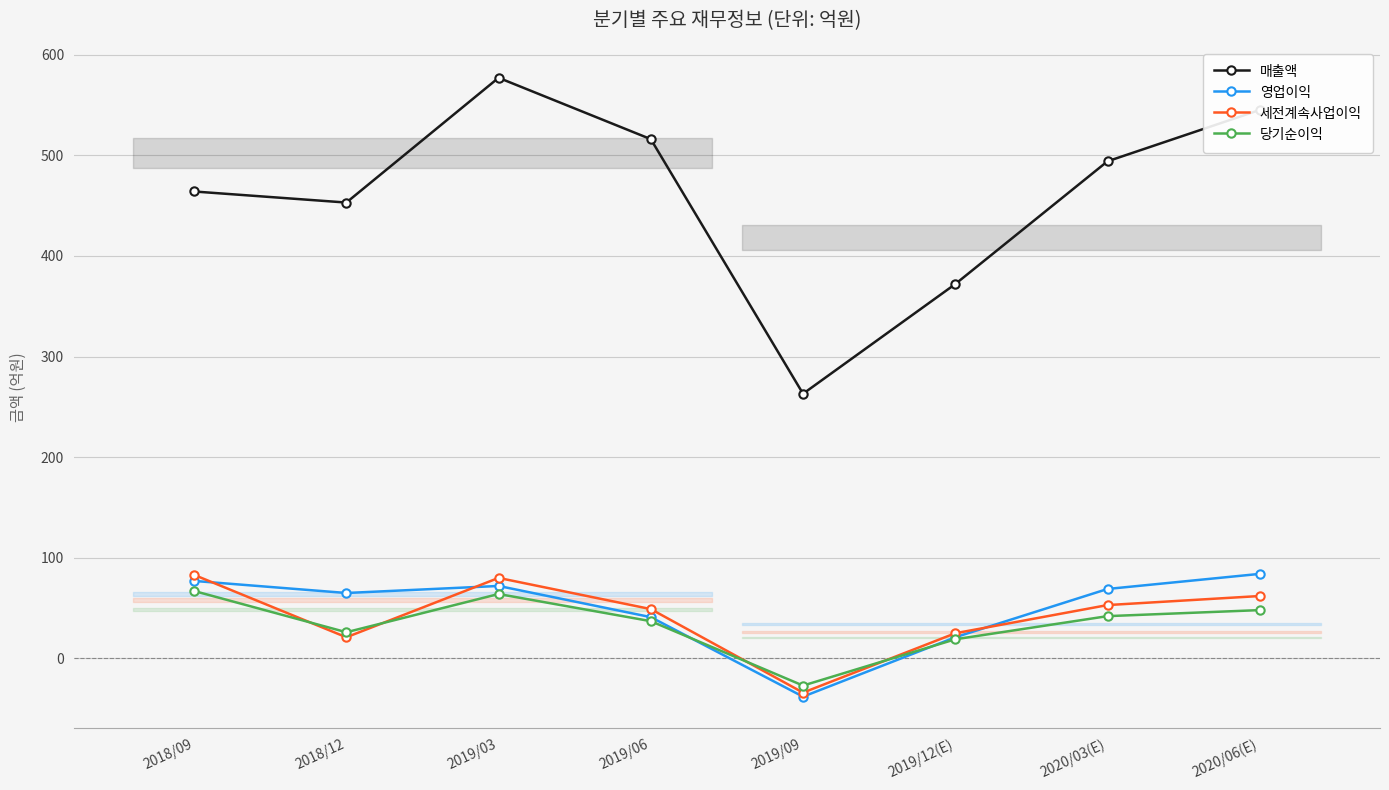

True or false: 세전계속사업이익 has a value of -34 at 2019/09.

True